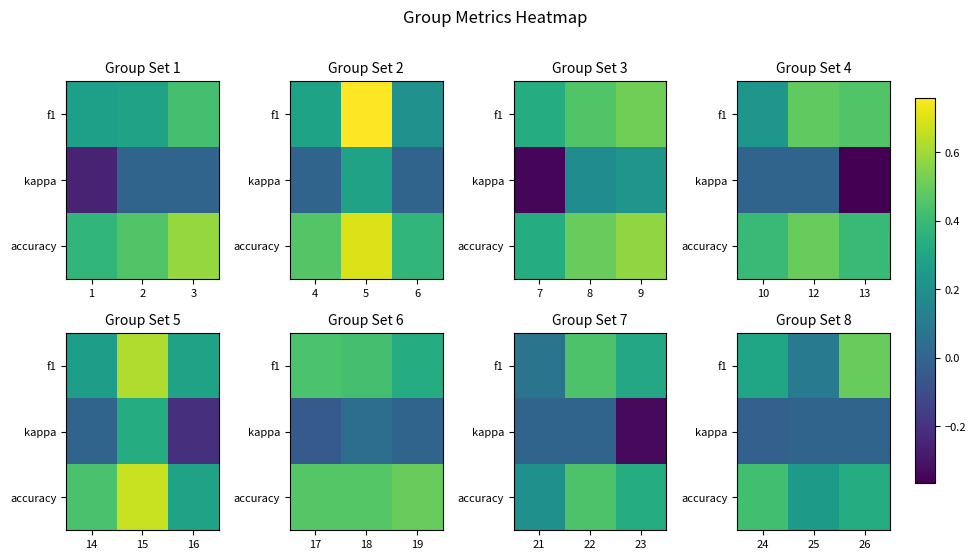

What is the difference between the highest and lowest values at 24?

0.4